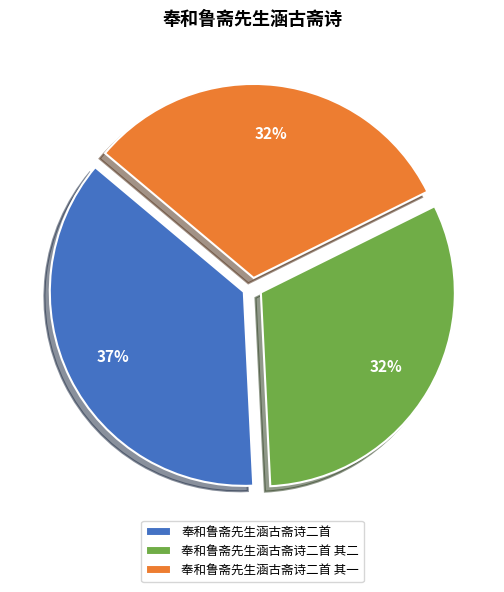

What is the largest slice in the pie chart?

奉和鲁斋先生涵古斋诗二首